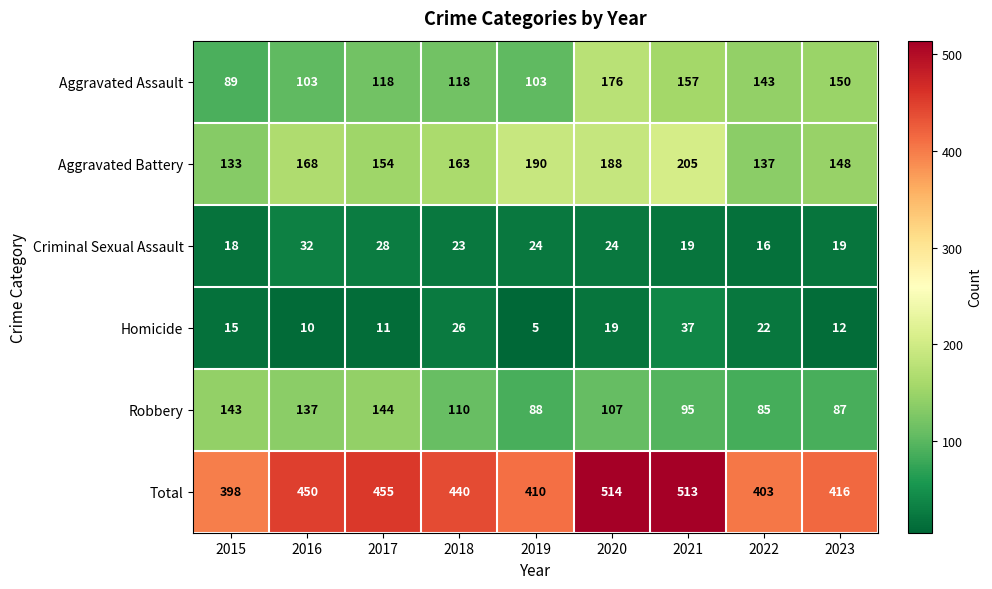

What is the difference between the maximum and minimum values in the Robbery series?

59